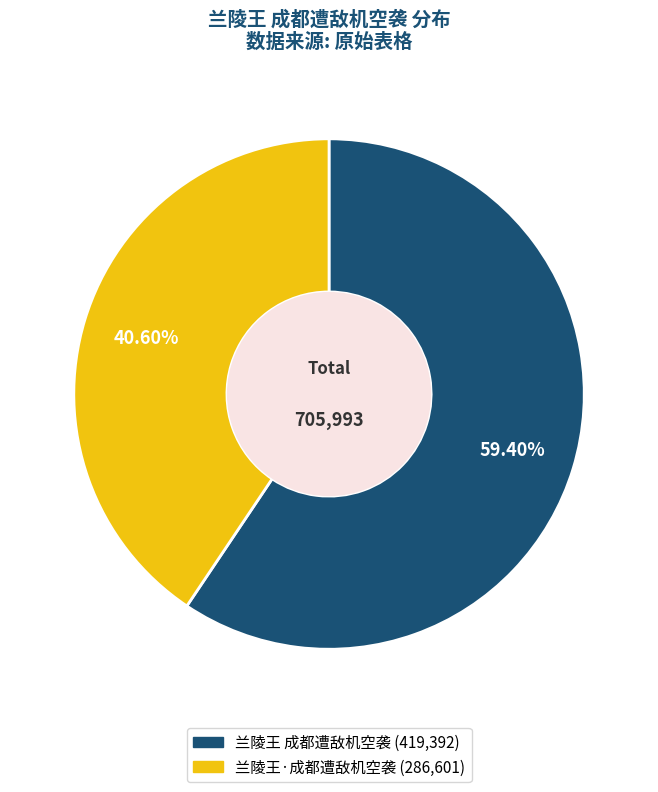

To the nearest percent, what percentage of the pie is 兰陵王 成都遭敌机空袭?

59%